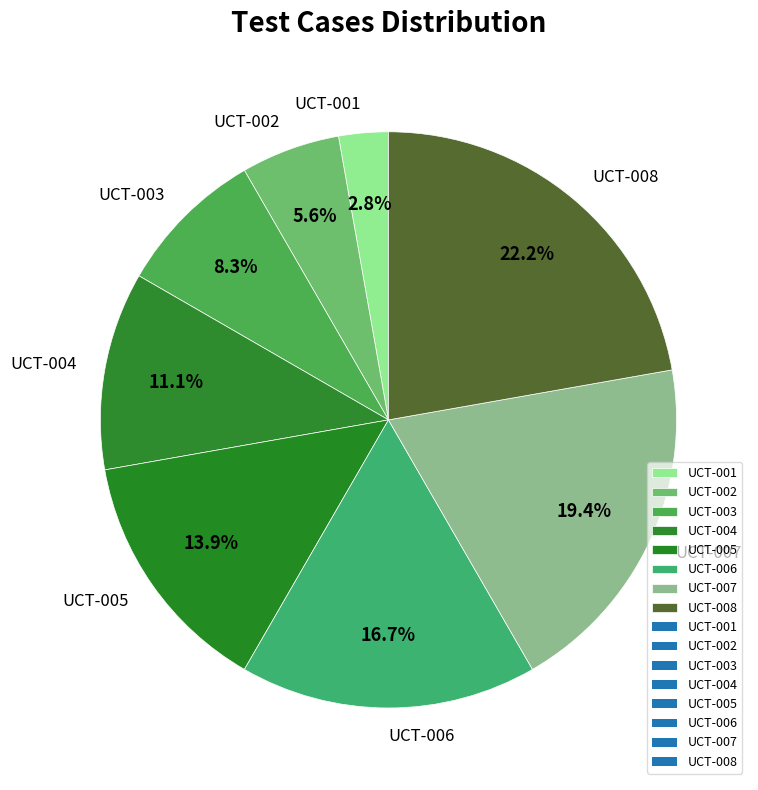

Between UCT-007 and UCT-001, which is larger?

UCT-007